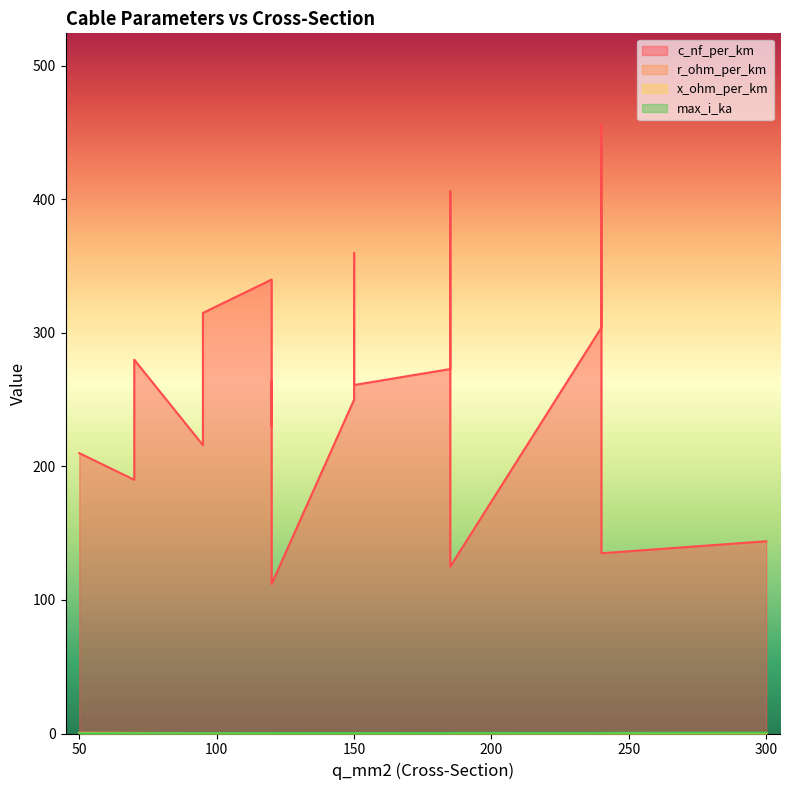

Where do max_i_ka and r_ohm_per_km first cross each other?

50 and 120